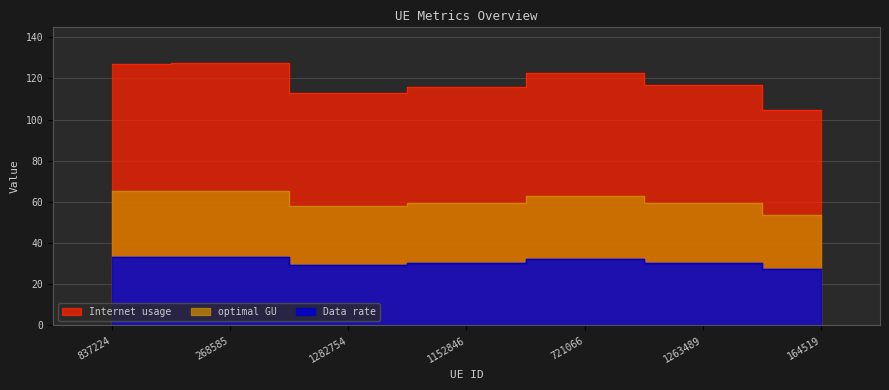

Between 1152846 and 1263489, which series saw the biggest shift?

Internet usage